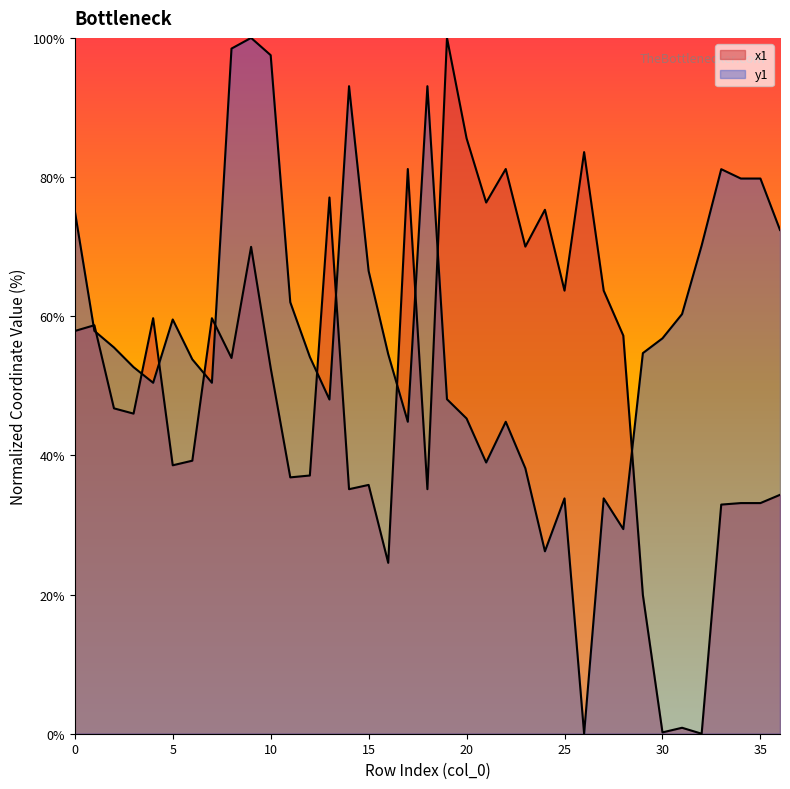

Where is the first local minimum for x1?

3